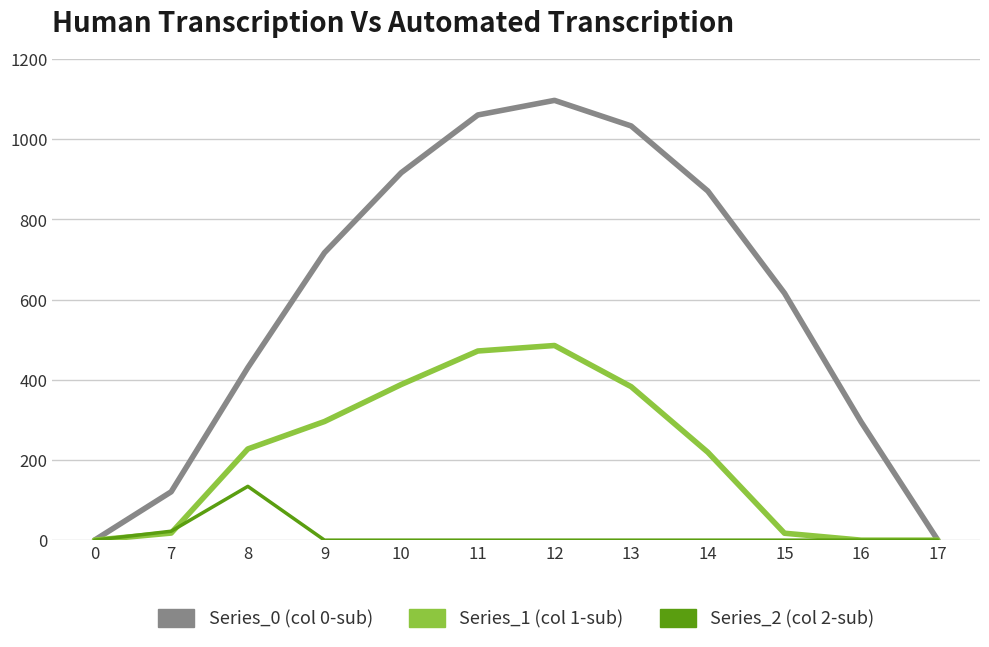

What is the total value across all series at 8?

792.0